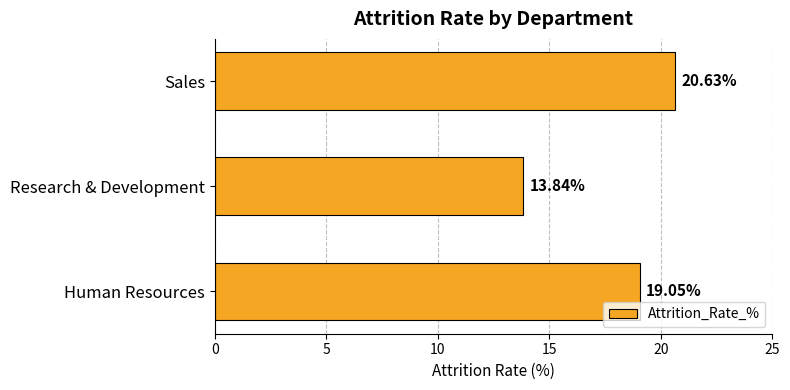

List the labels in order of value, smallest first.

Research & Development, Human Resources, Sales